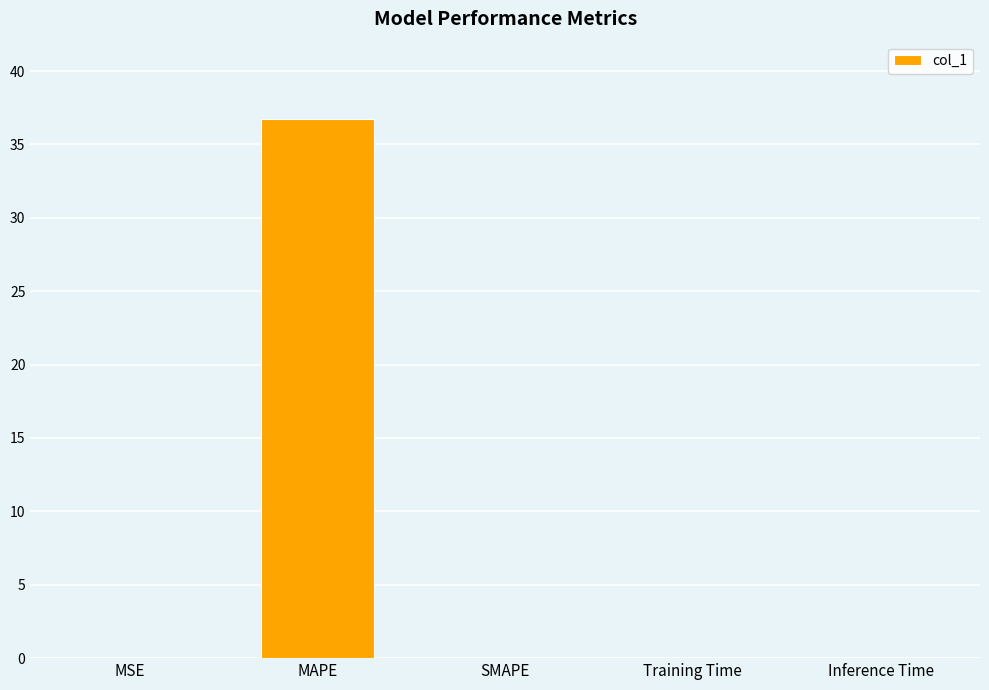

Which category has the highest value across all series?

MAPE